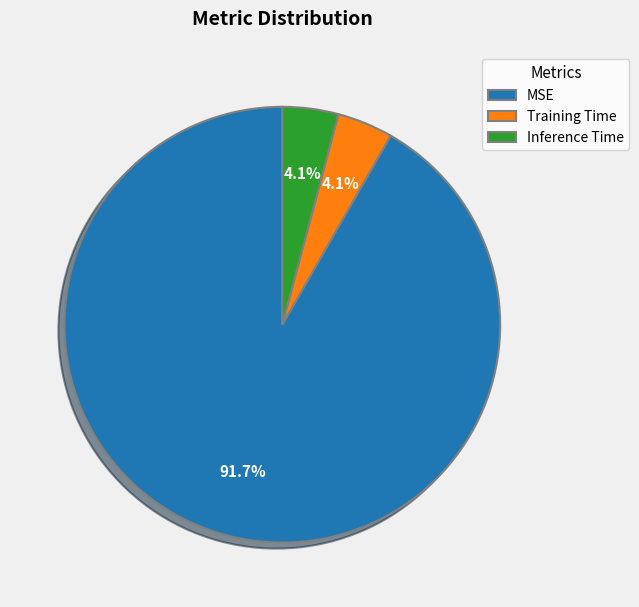

What is the total percentage of MSE and Training Time?

95.9%